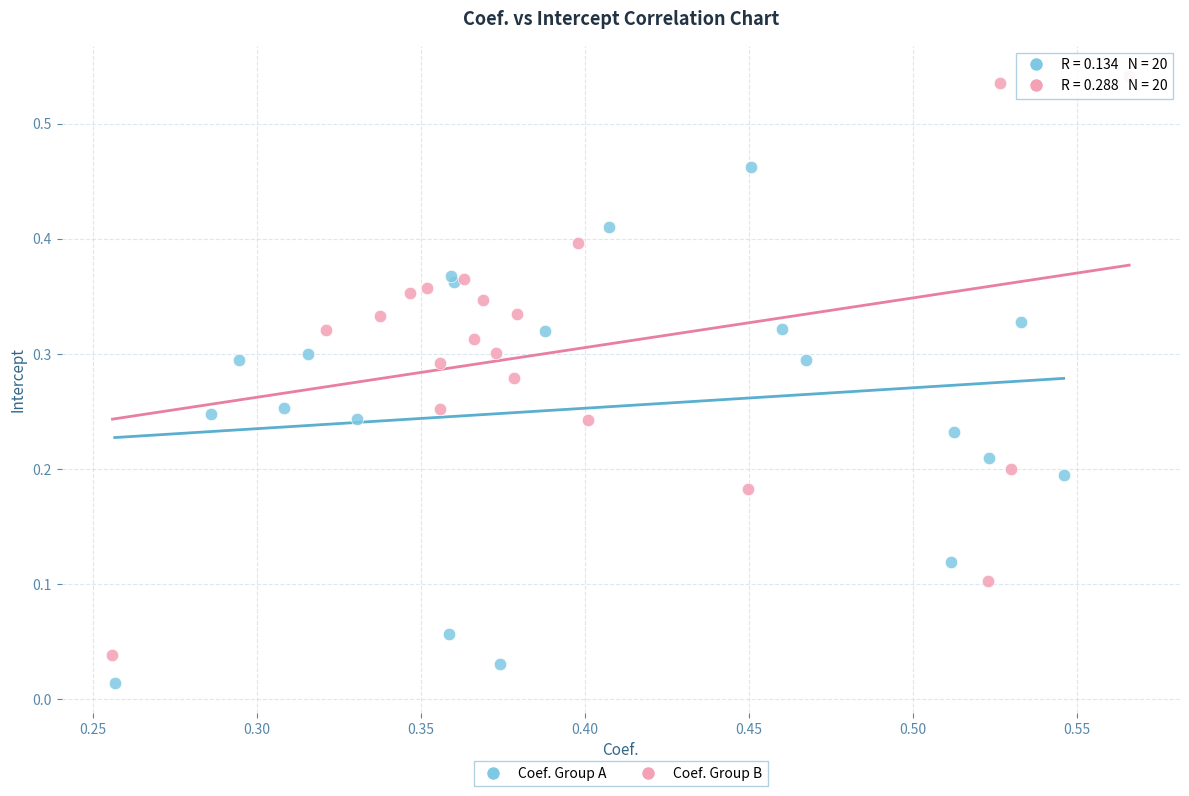

Which series has the largest Y range (max minus min)?

Coef. Group B